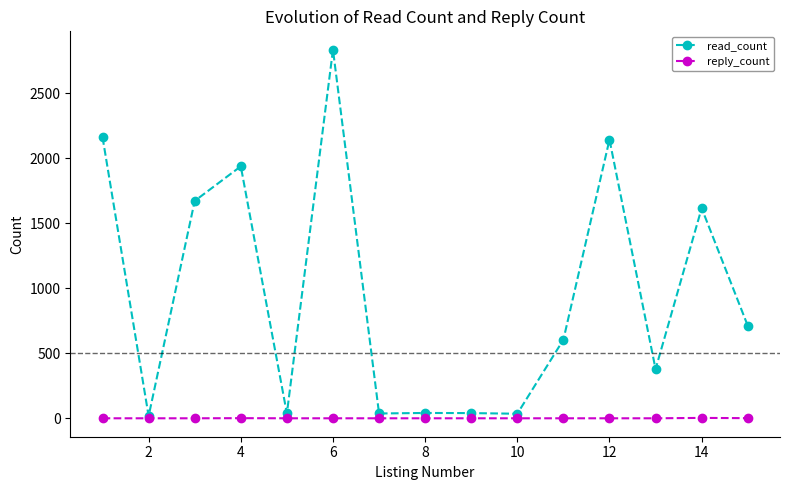

How many lines are shown in the chart?

2